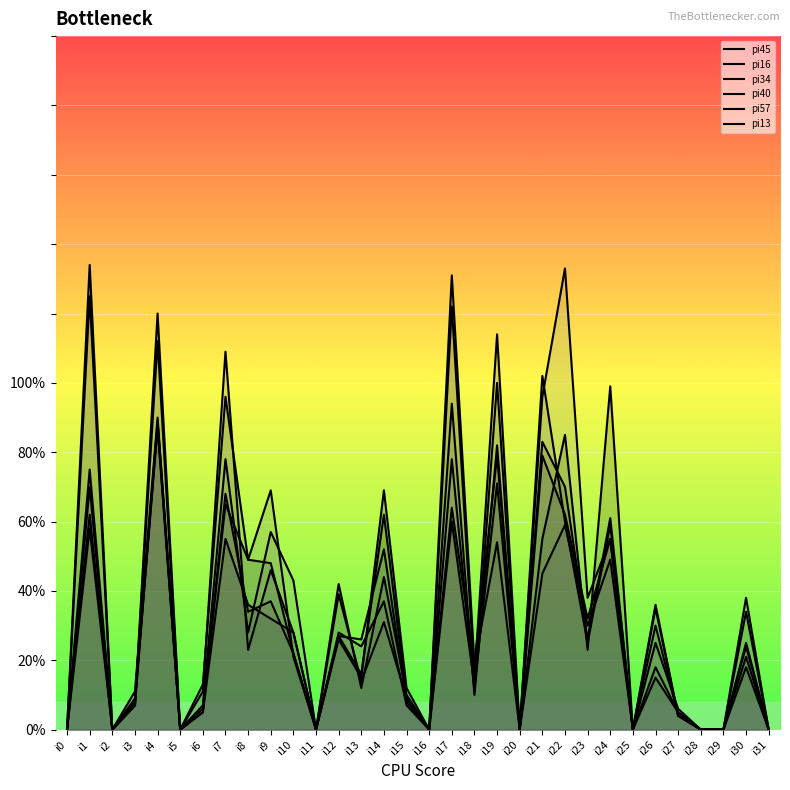

Which series has the widest spread of values?

pi16